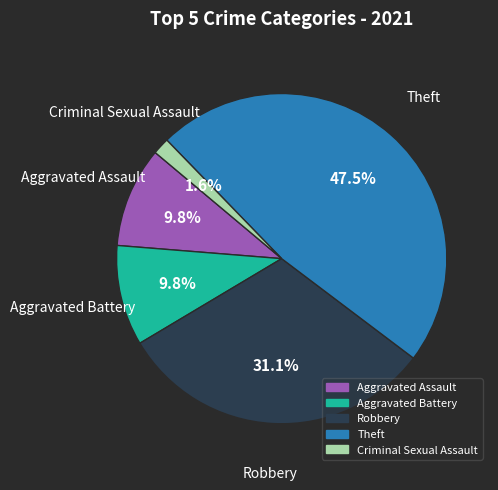

Is the sum of Robbery and Aggravated Battery greater than half?

No